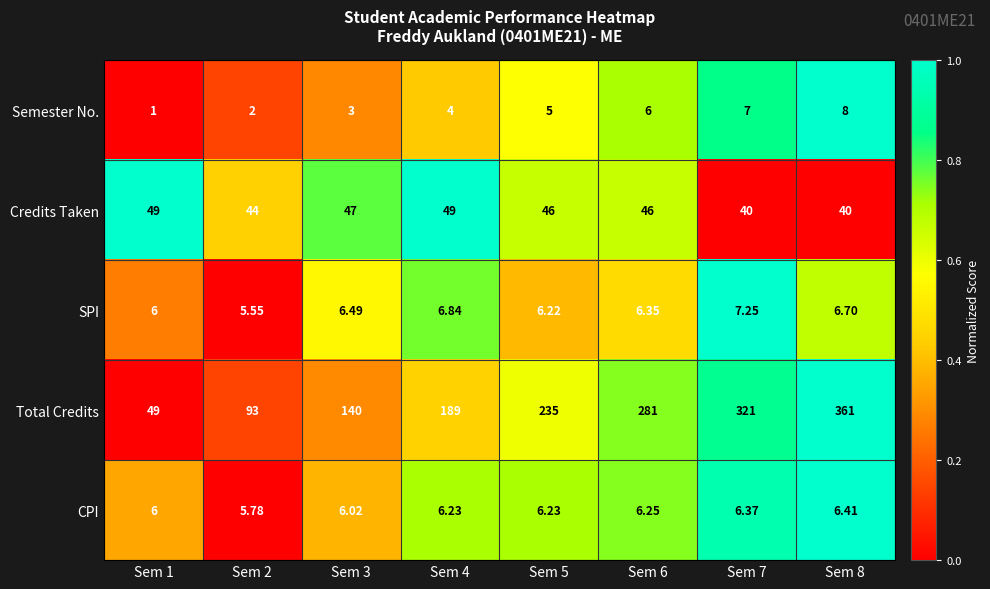

What is the total value across all series at Sem 2?

150.3